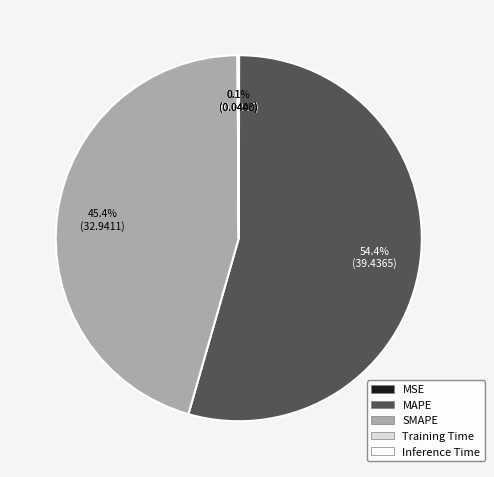

Which slice represents more than half of the pie?

MAPE